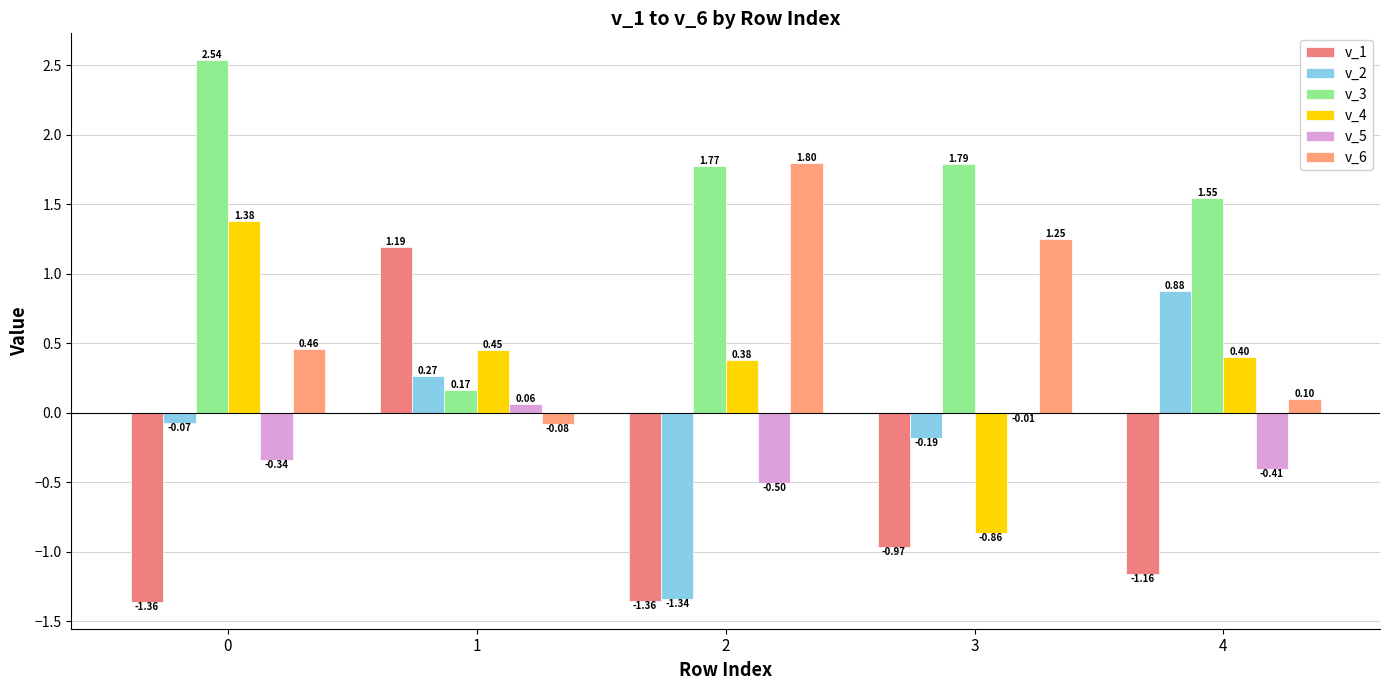

What is the difference between the maximum and minimum values in the v_3 series?

2.4